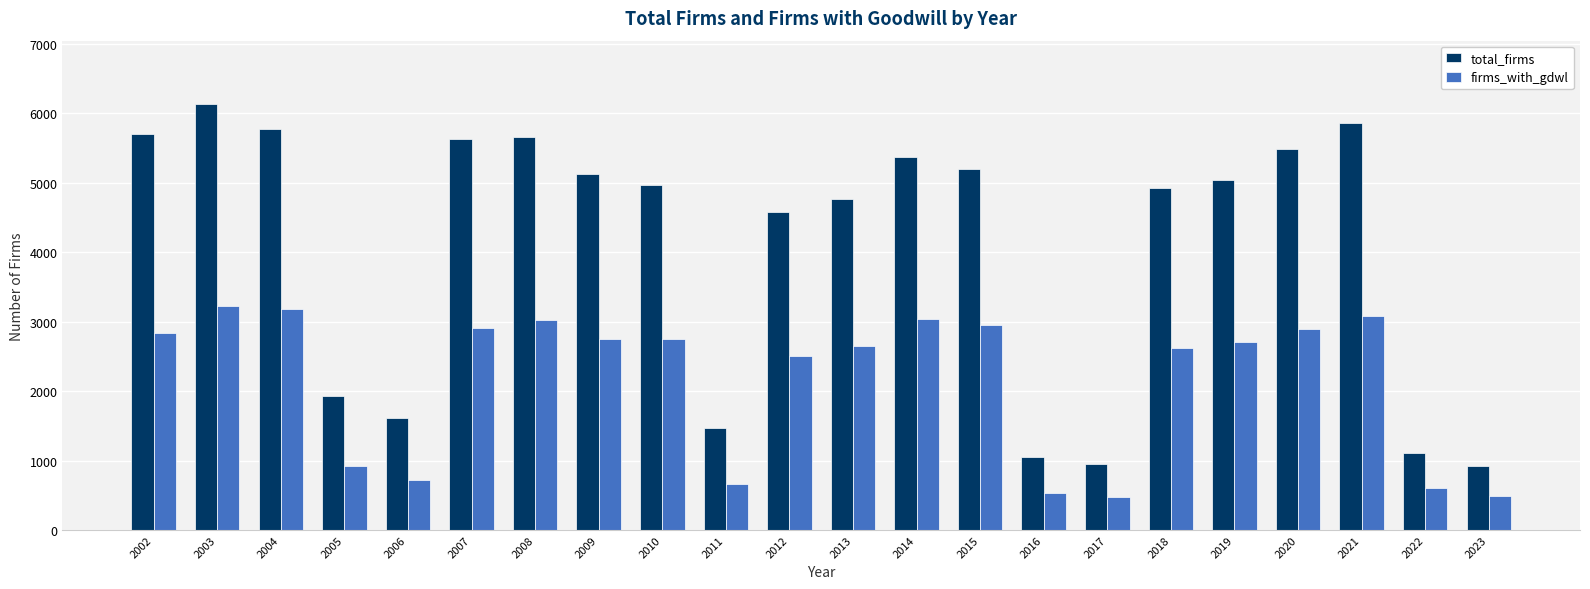

What are all the series names shown in the legend?

total_firms, firms_with_gdwl